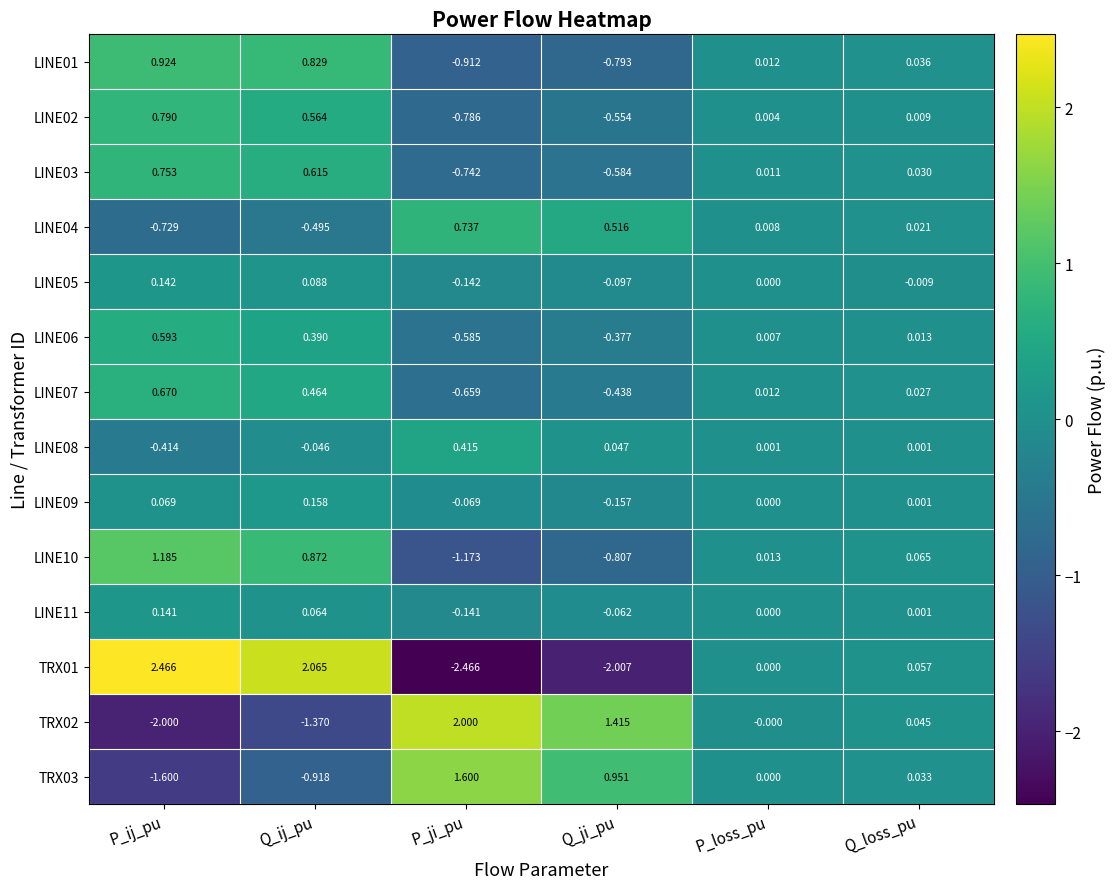

At which label is TRX03 closest to 0?

P_loss_pu